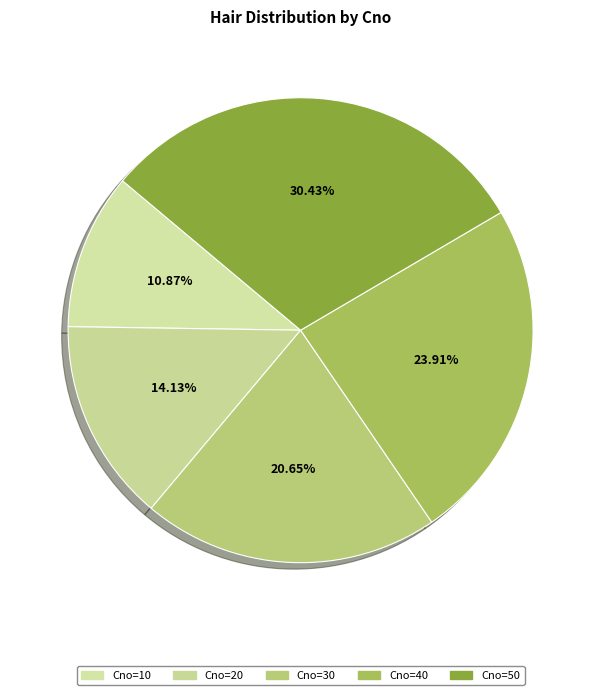

Which slice is the smallest?

10